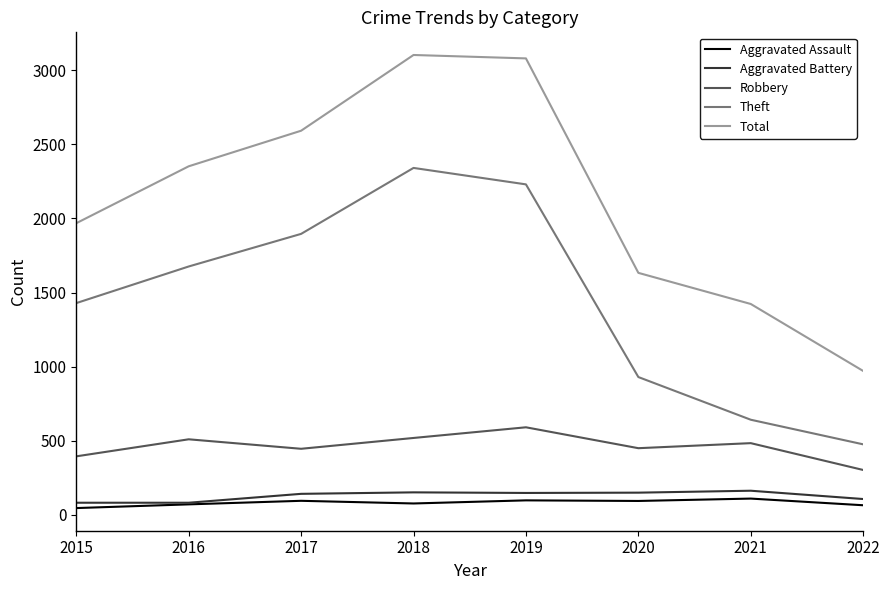

What is the difference between the maximum and minimum values in the Total series?

2132